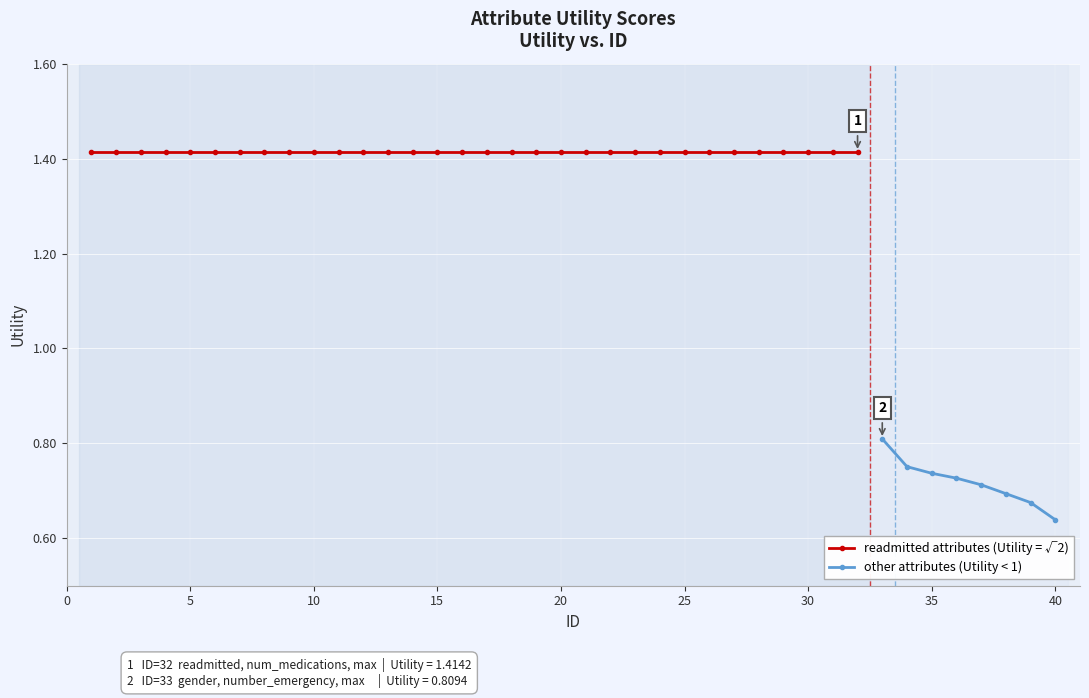

List the labels in order of value, largest first.

1, 2, 3, 4, 5, 6, 7, 8, 9, 10, 11, 12, 13, 14, 15, 16, 17, 18, 19, 20, 21, 22, 23, 24, 25, 26, 27, 28, 29, 30, 31, 32, 33, 34, 35, 36, 37, 38, 39, 40